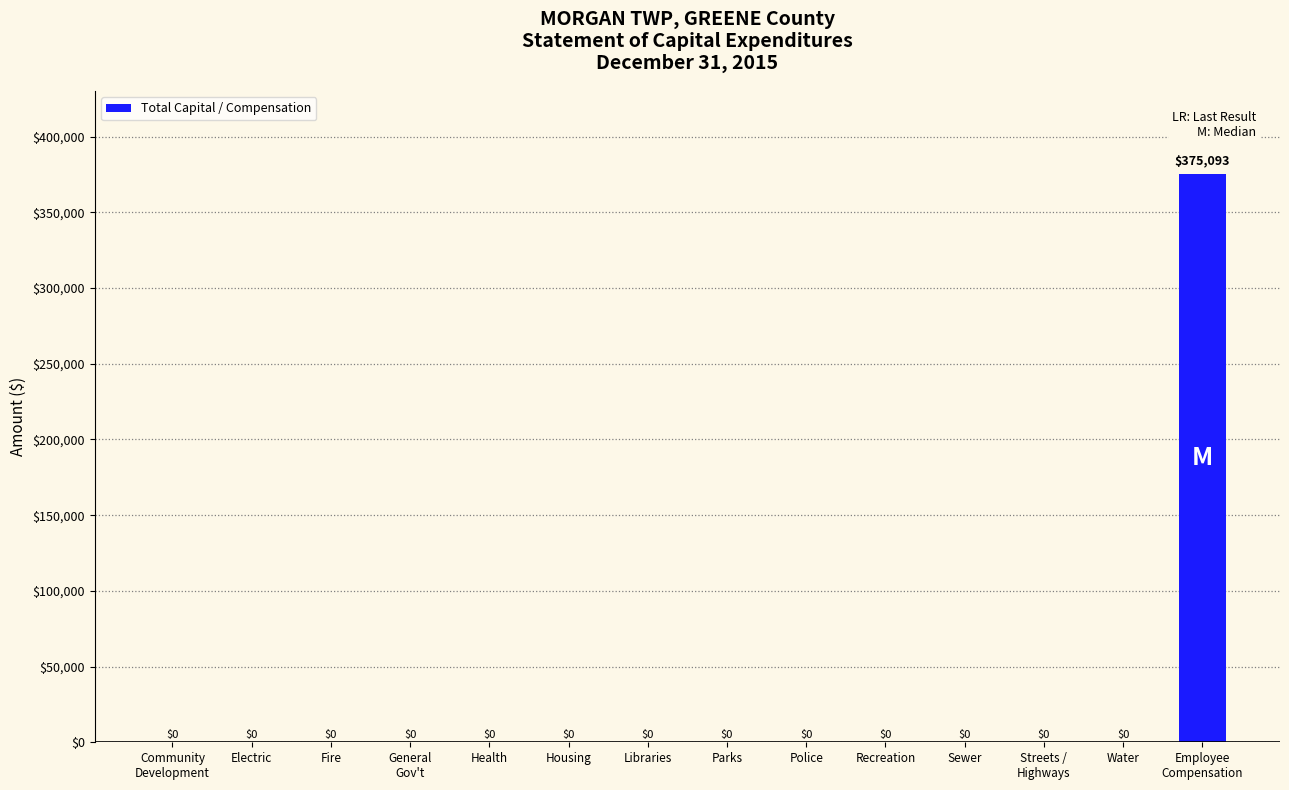

How many distinct data groups are displayed?

1